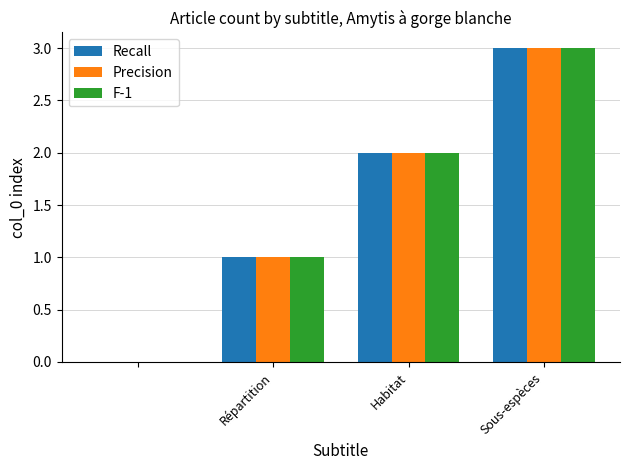

What is the maximum value shown in the chart?

3